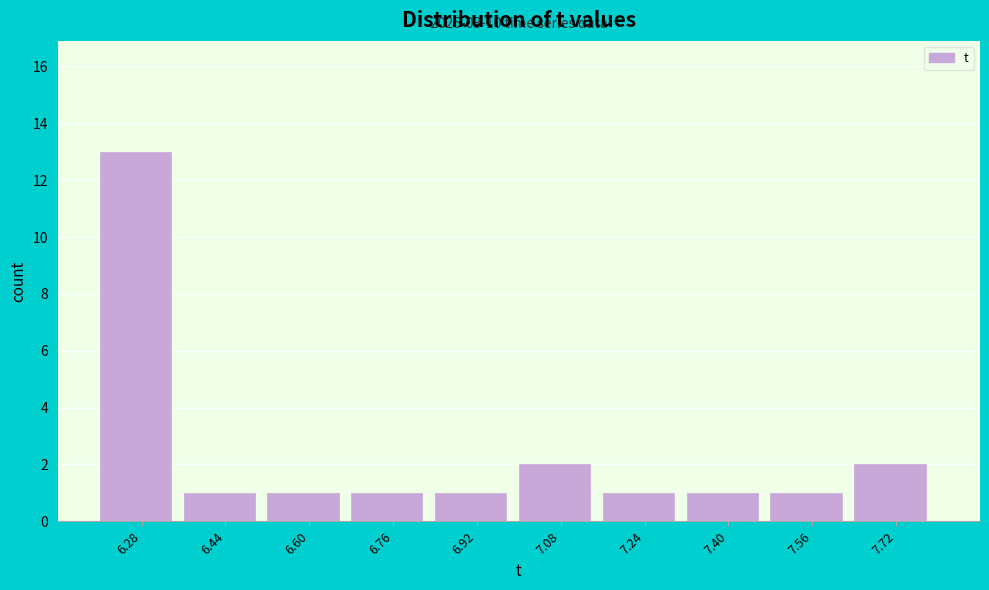

Which range on the x-axis has the tallest bar?

6.20 to 6.36